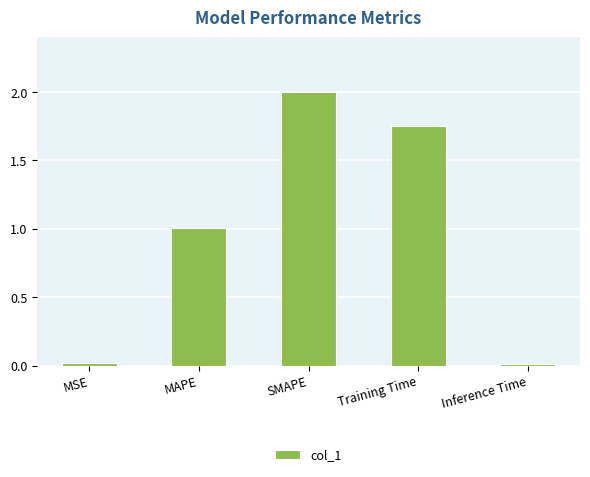

The value at MAPE is 1.0. True or false?

True